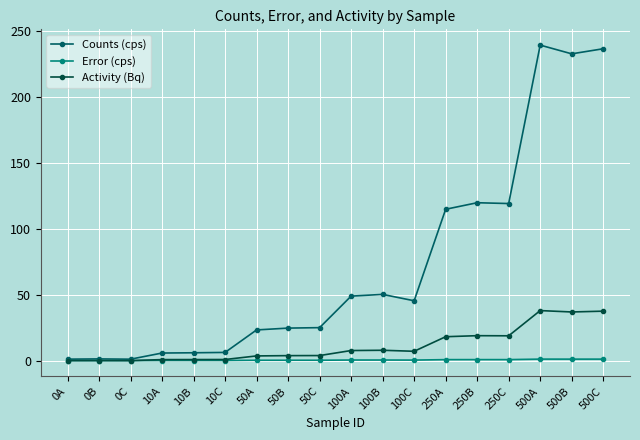

Rank the series at 250A from highest to lowest value.

Counts (cps), Activity (Bq), Error (cps)